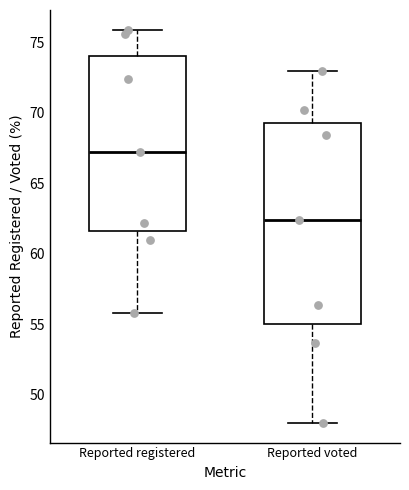

Comparing the boxes themselves (not the whiskers), which one is the tallest?

Reported voted